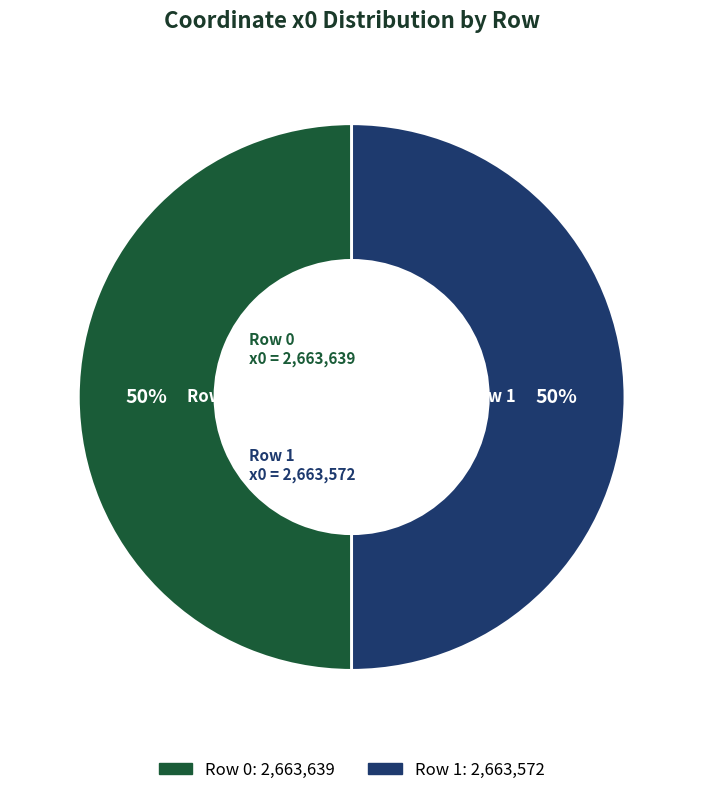

To the nearest percent, what is the average slice percentage?

50%